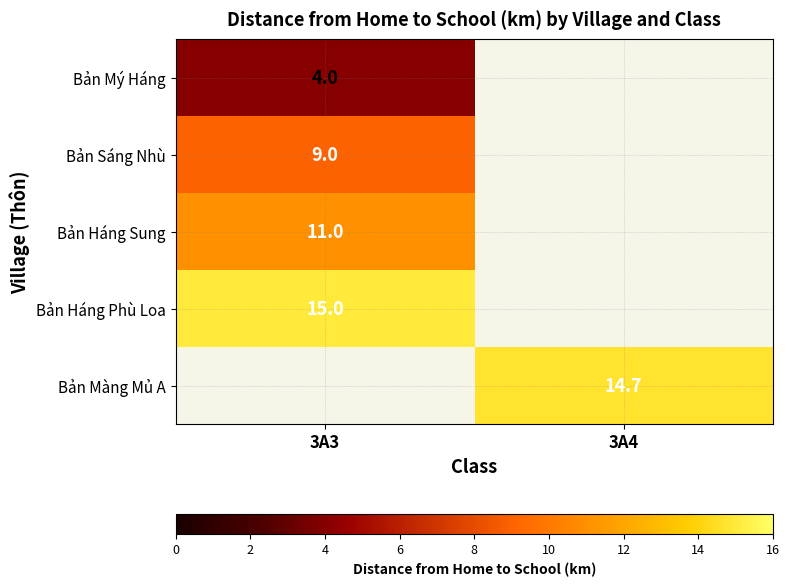

Is the value of Bản Mý Háng at 3A3 greater than the value of Bản Háng Phù Loa at 3A3?

No